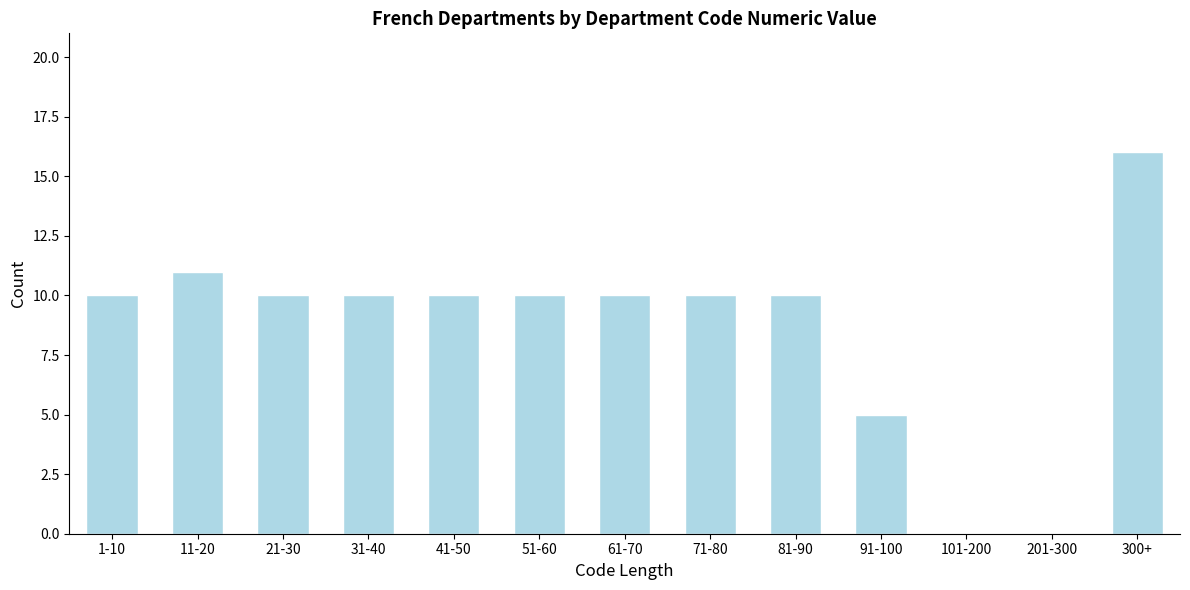

Reading right to left, what are all the values shown in this chart?

300+=16	201-300=0	101-200=0	91-100=5	81-90=10	71-80=10	61-70=10	51-60=10	41-50=10	31-40=10	21-30=10	11-20=11	1-10=10